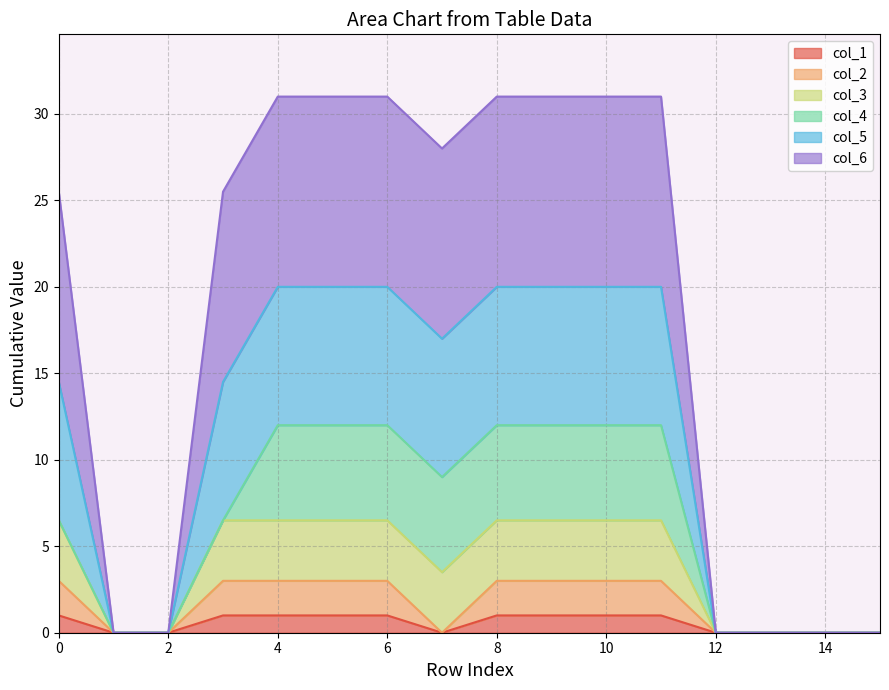

List the labels in order of col_5 value, smallest first.

1, 2, 12, 13, 14, 15, 0, 3, 7, 4, 5, 6, 8, 9, 10, 11